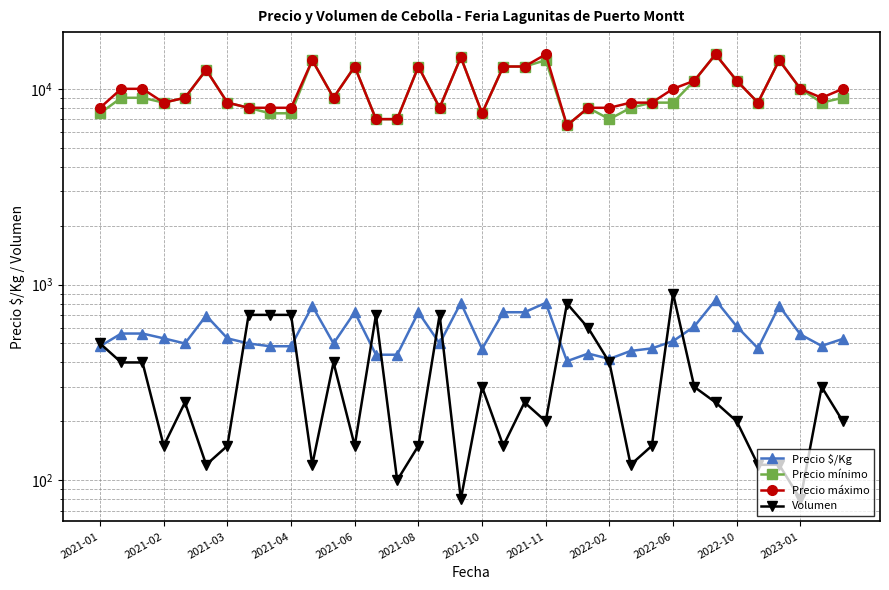

At how many categories does at least one series exceed 10653?

12